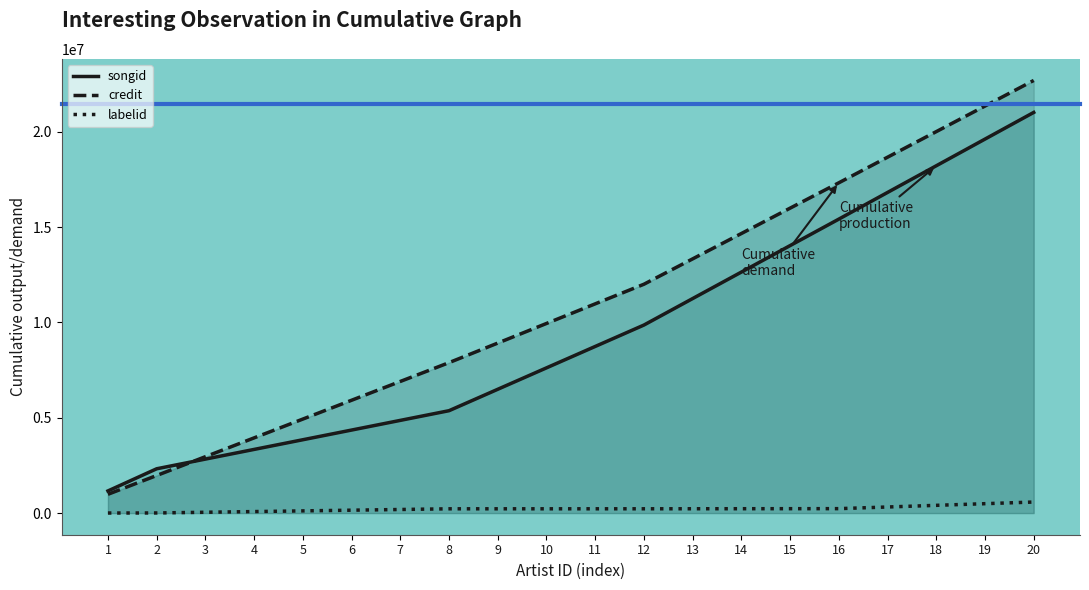

After their last crossing, which series has the higher values: songid or credit?

credit